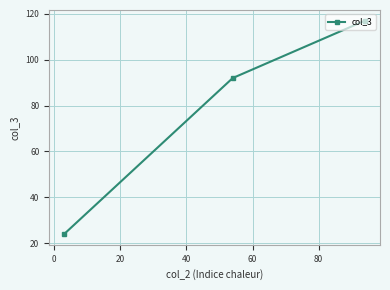

How many categories are shown in the chart?

3